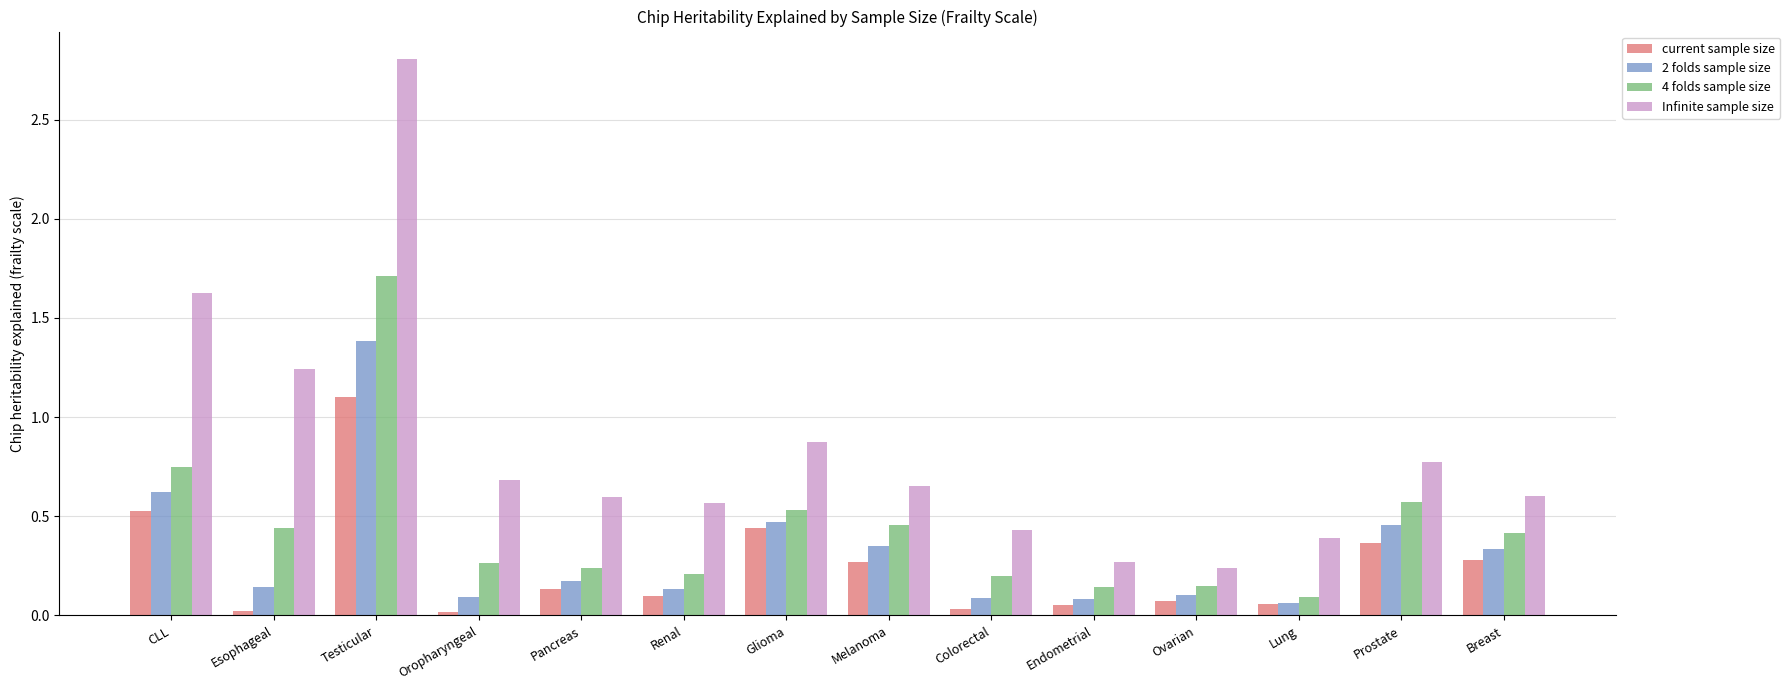

Are the bars horizontal?

No